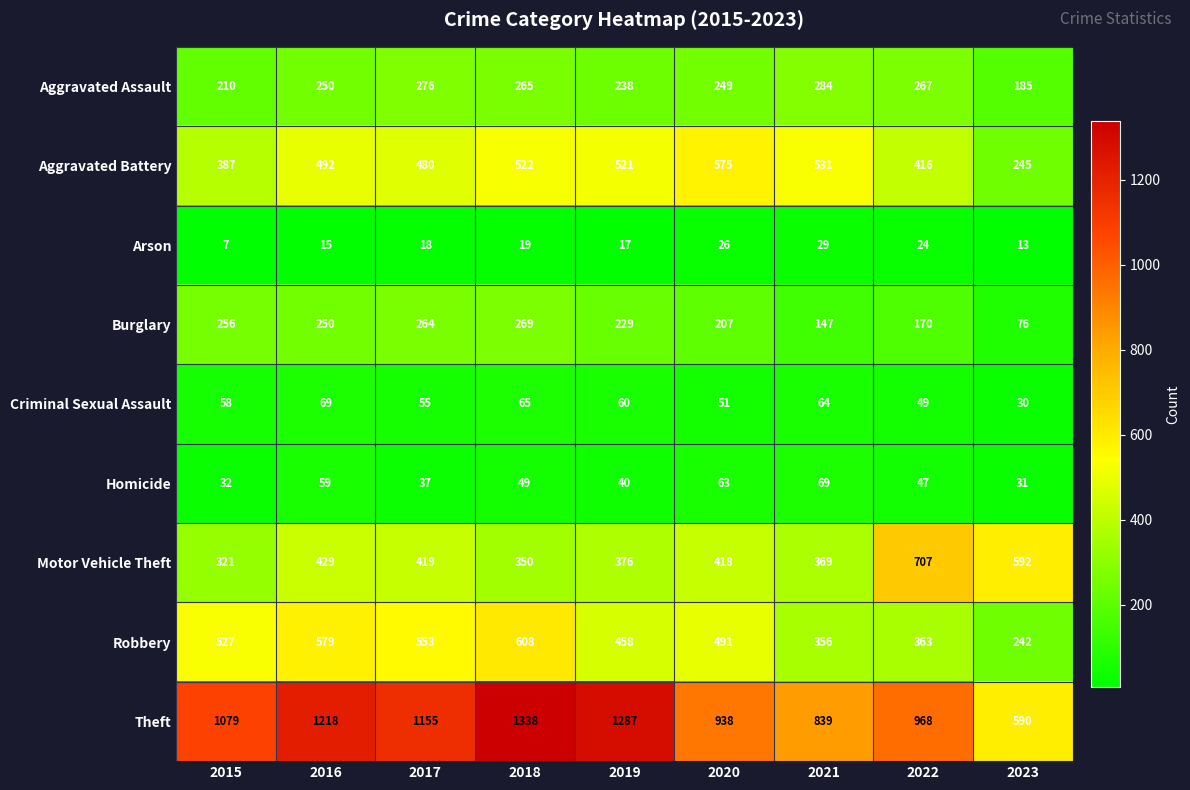

What value does the Aggravated Battery series have at 2022, to the nearest 50?

400